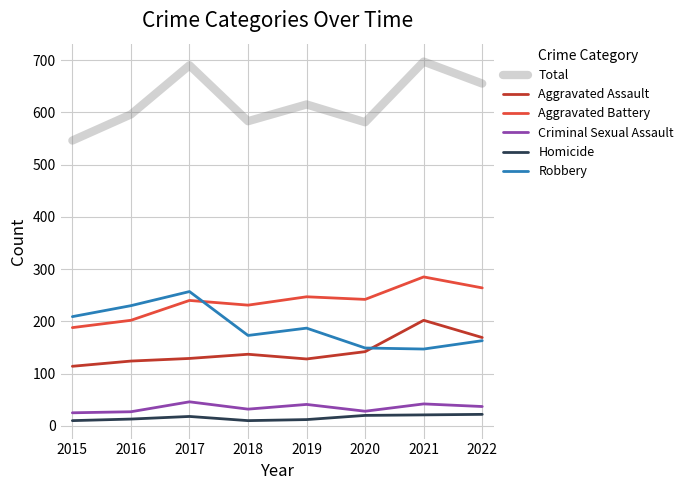

At which label does Total reach its minimum?

2015